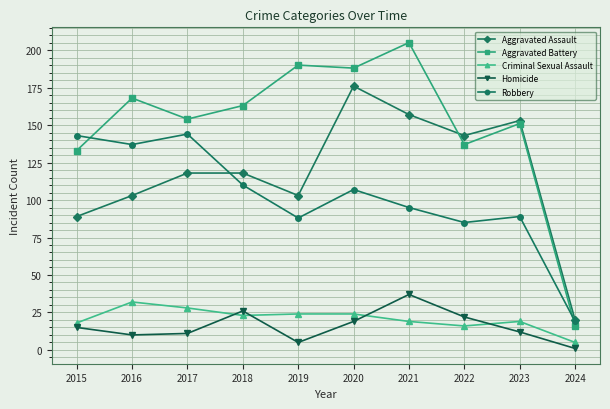

Which series has the largest total across all categories?

Aggravated Battery